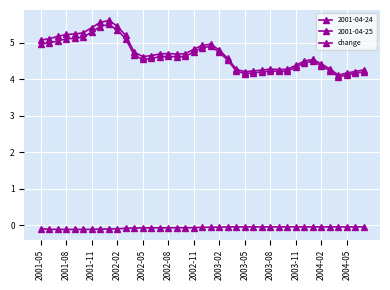

How many lines are shown in the chart?

3